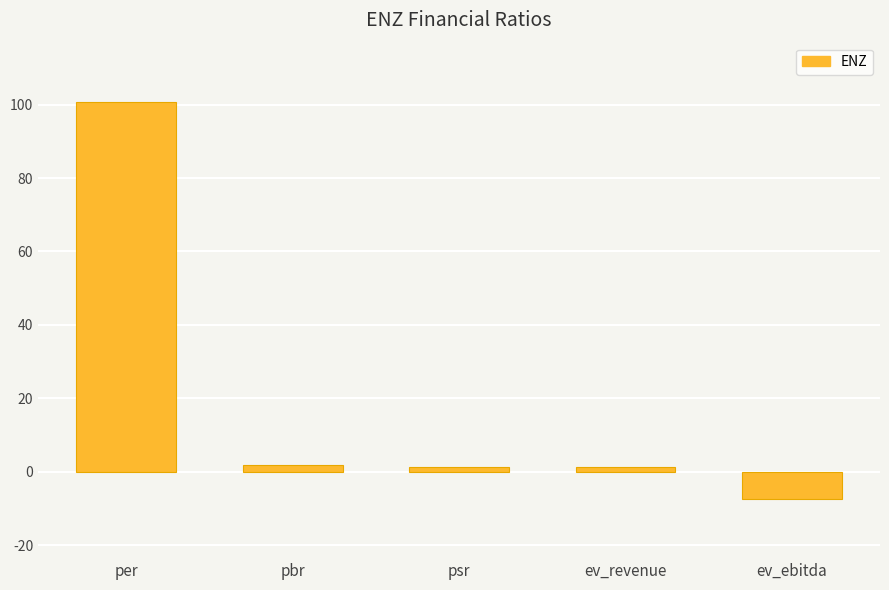

What is the label of the 3rd bar from the right?

psr